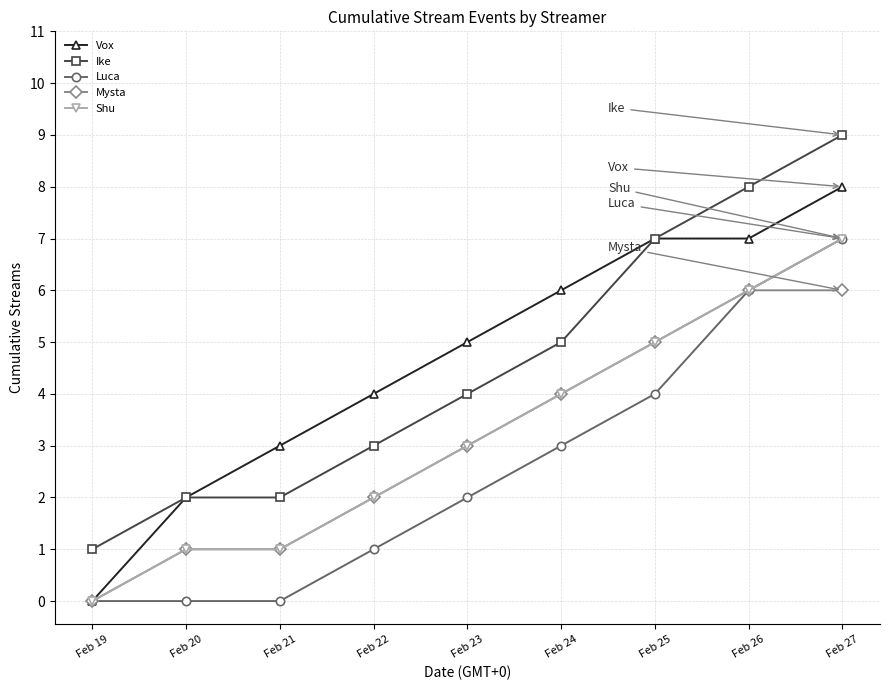

What is the difference between the maximum and minimum values in the Shu series?

7